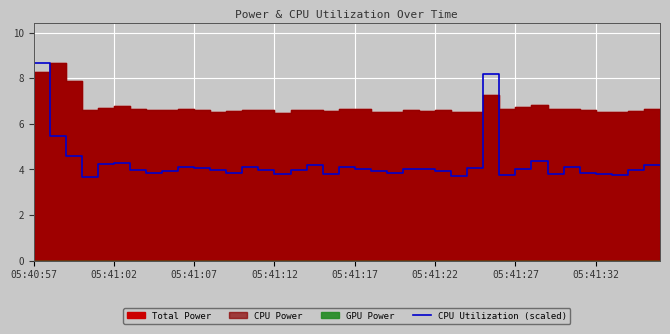

Is it true that the value at 31 is 4.0?

True